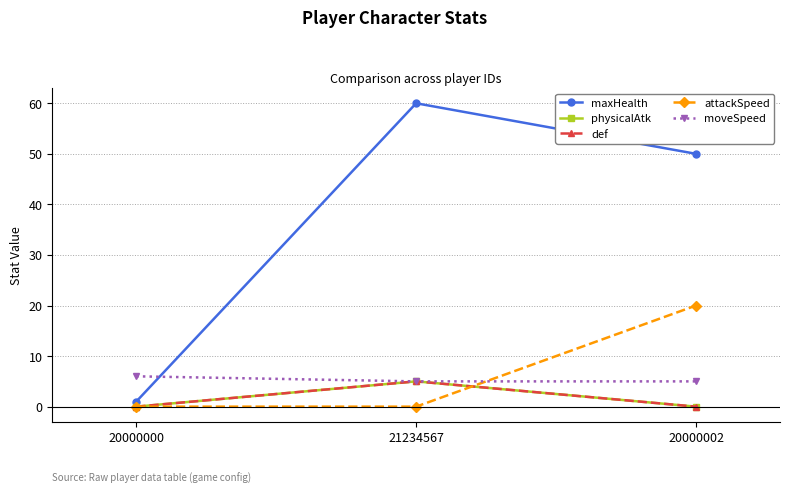

What is the label of the 1st point from the left?

20000000